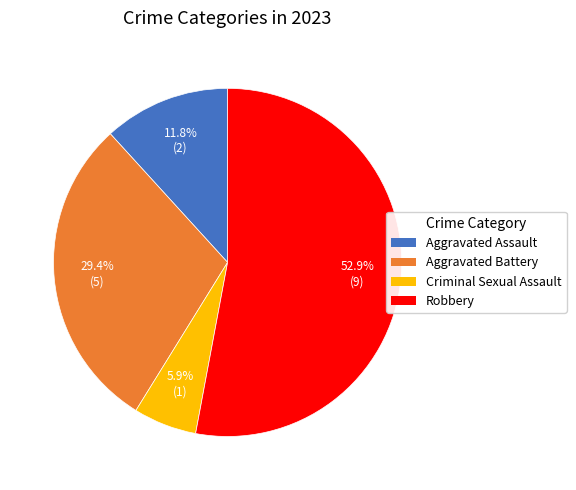

Which category has the smallest portion of the pie?

Criminal Sexual Assault